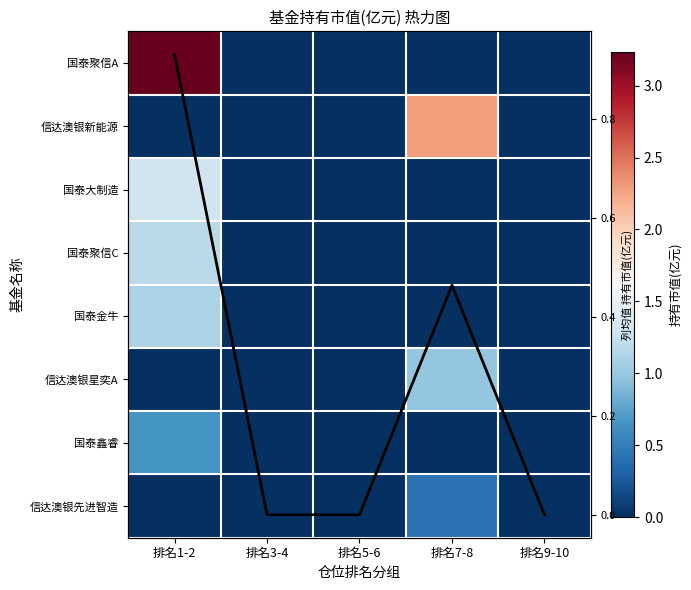

What is the sum of the 列均值 values at 排名5-6 and 排名7-8?

0.5